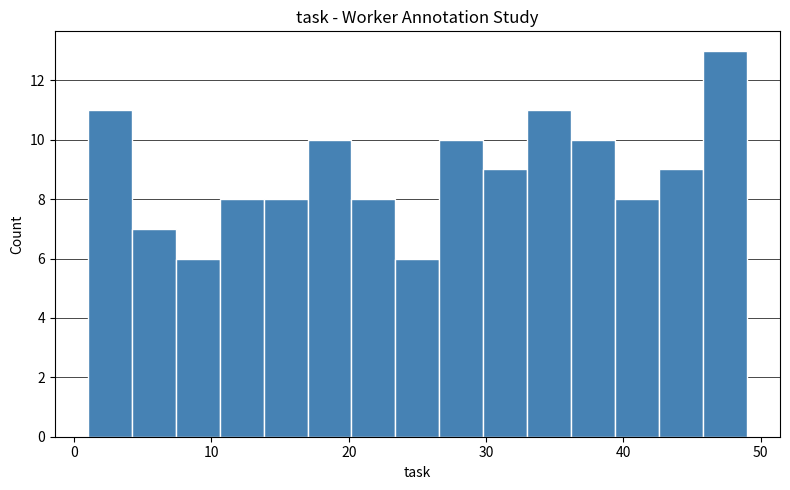

Around what value on the x-axis is the tallest bar? Give the approximate position of its centre, as read against the axis.

47